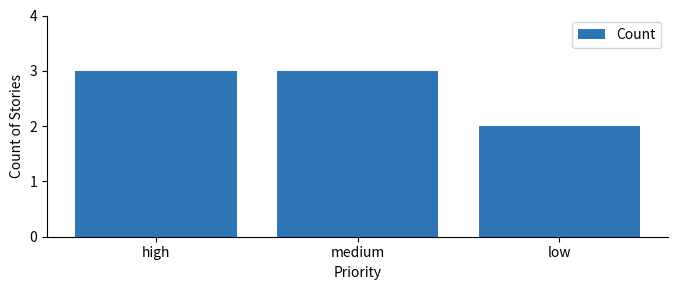

Approximately how many times larger is the value at high compared to low?

1.5